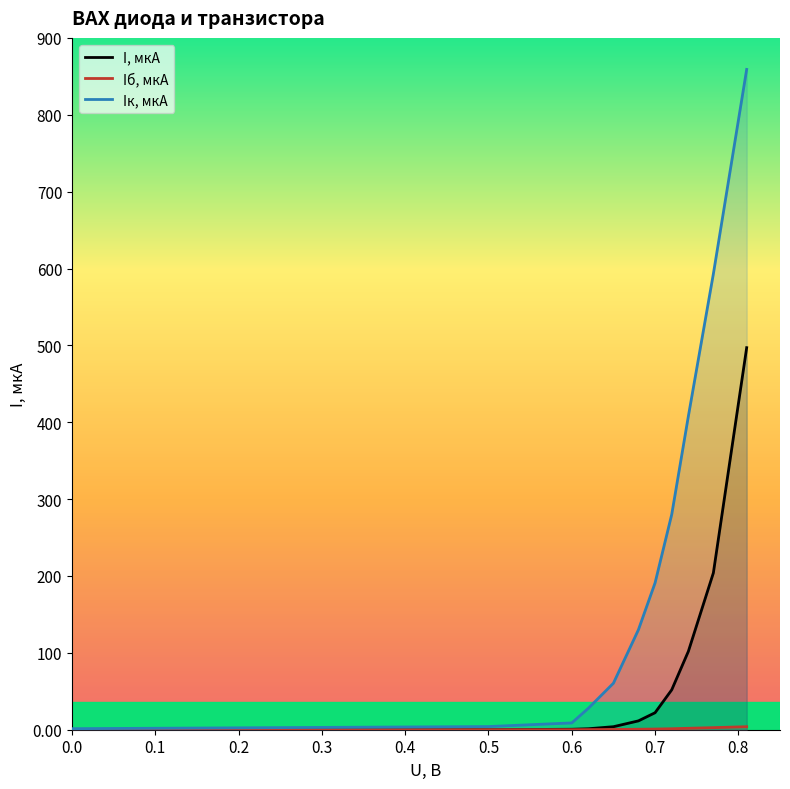

How many lines are shown in the chart?

3